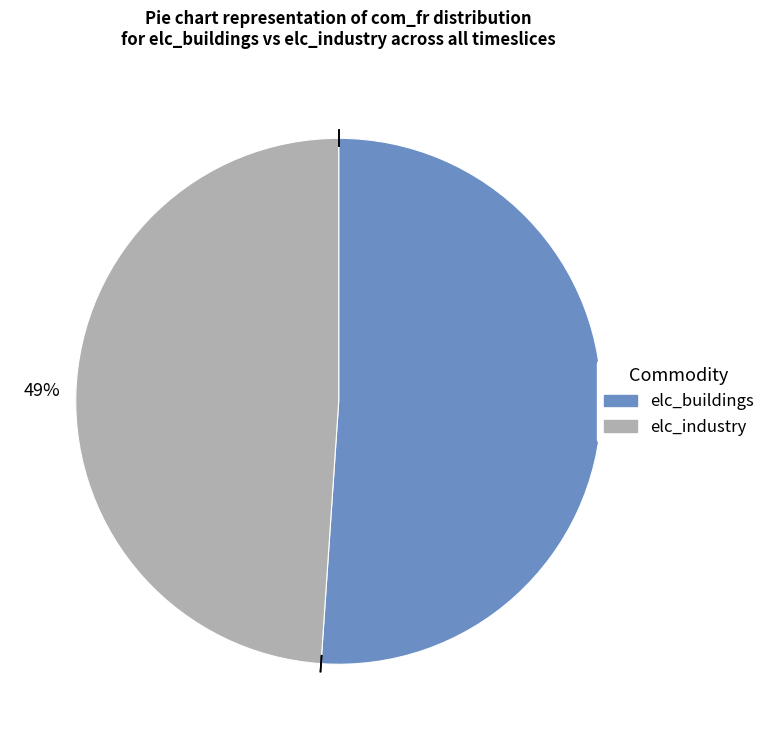

Which slice is the smallest?

elc_industry